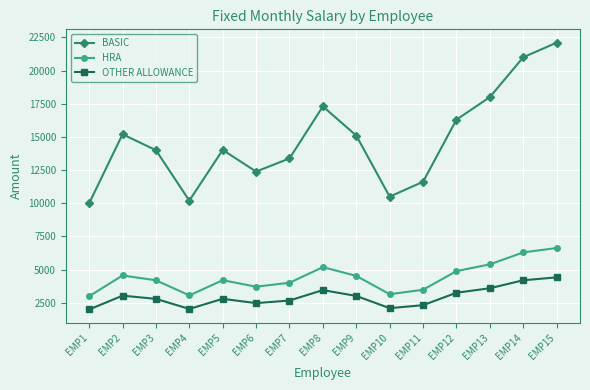

True or false: OTHER ALLOWANCE and BASIC cross at least once.

False